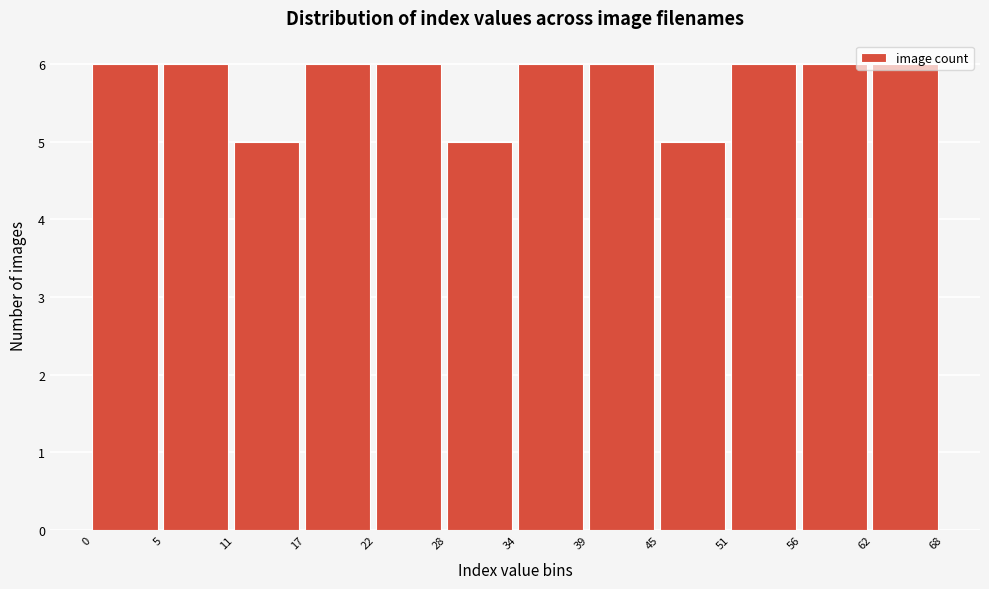

Reading left to right, list every bar in this chart as the range it spans on the x-axis followed by its height. The values are not printed on the chart, so give them approximately, as read against the axis.

0 to 5: 6
5 to 11: 6
11 to 17: 5
17 to 22: 6
22 to 28: 6
28 to 34: 5
34 to 39: 6
39 to 45: 6
45 to 51: 5
51 to 56: 6
56 to 62: 6
62 to 68: 6